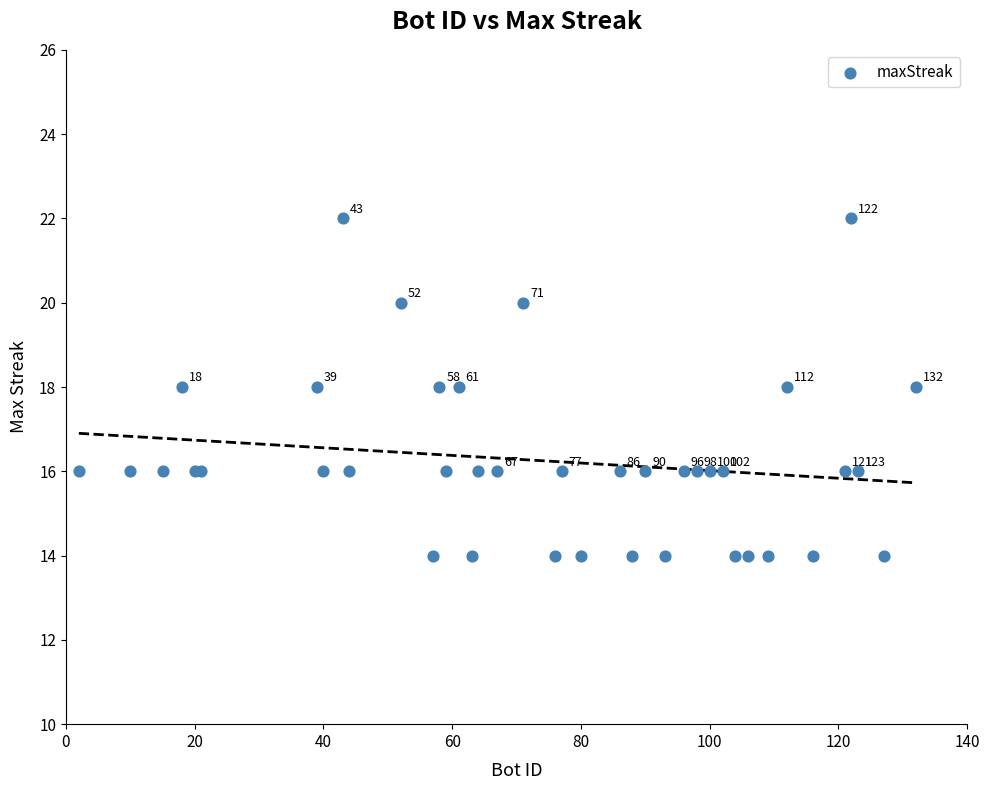

What Y value in the scatter plot is closest to 18?

18